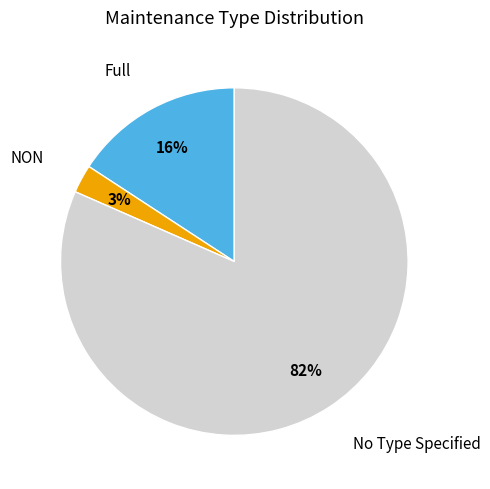

Count the number of slices in the pie.

3